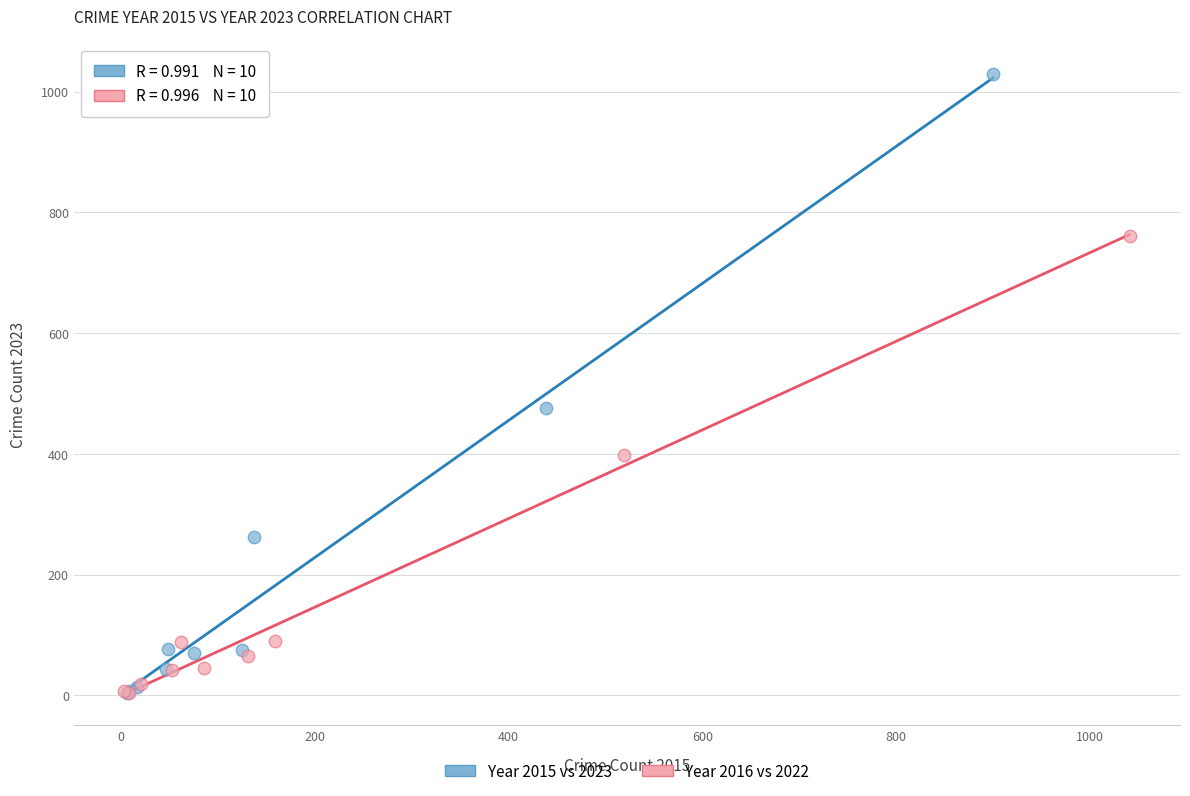

Which series reaches the maximum Y coordinate?

Year 2015 vs 2023